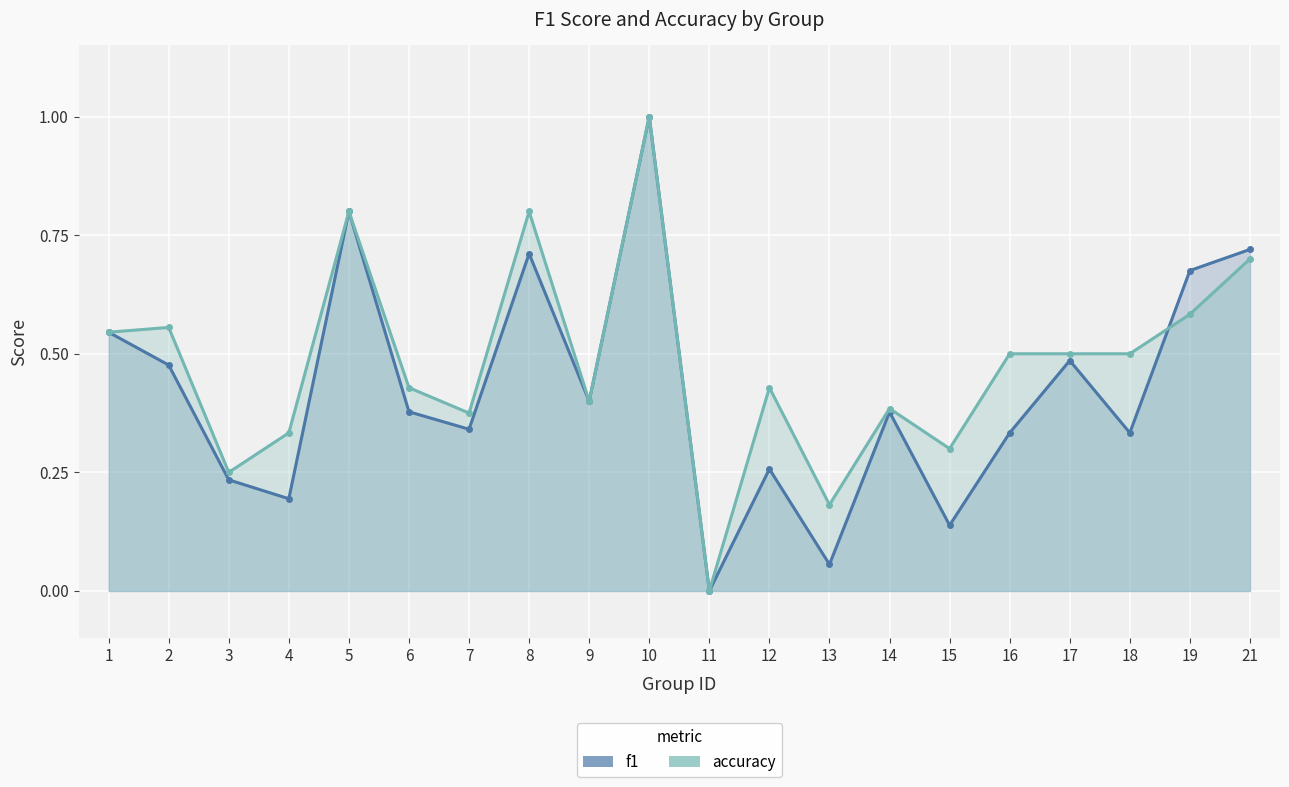

Which series changed the most between 1 and 5?

f1